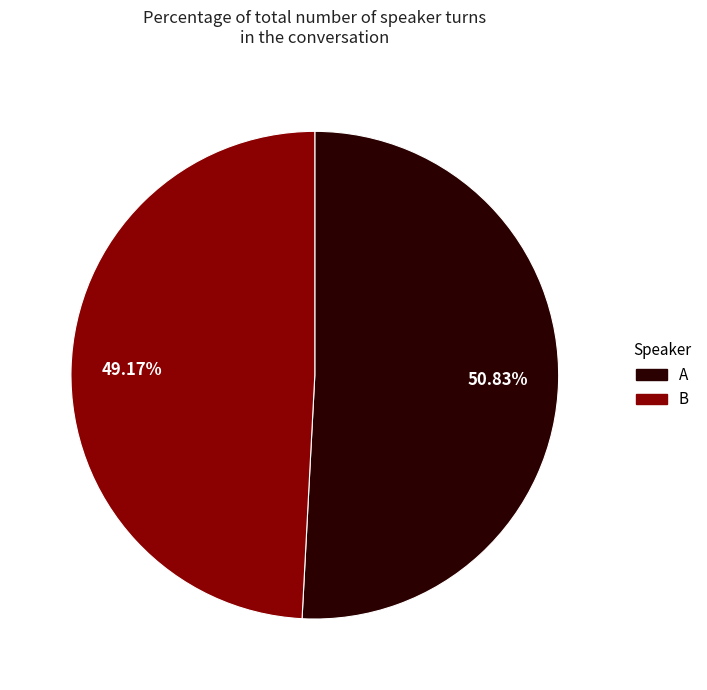

What percentage is the A slice, to the nearest percent?

51%